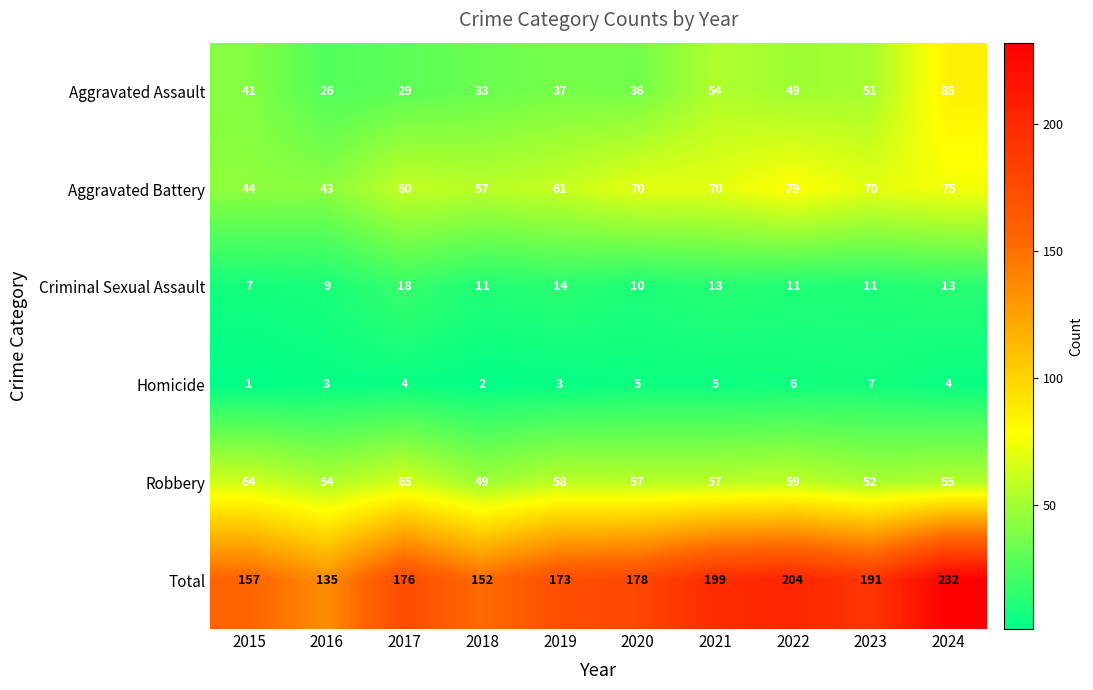

Rank the series by their maximum value, from highest to lowest.

Total, Aggravated Assault, Aggravated Battery, Robbery, Criminal Sexual Assault, Homicide